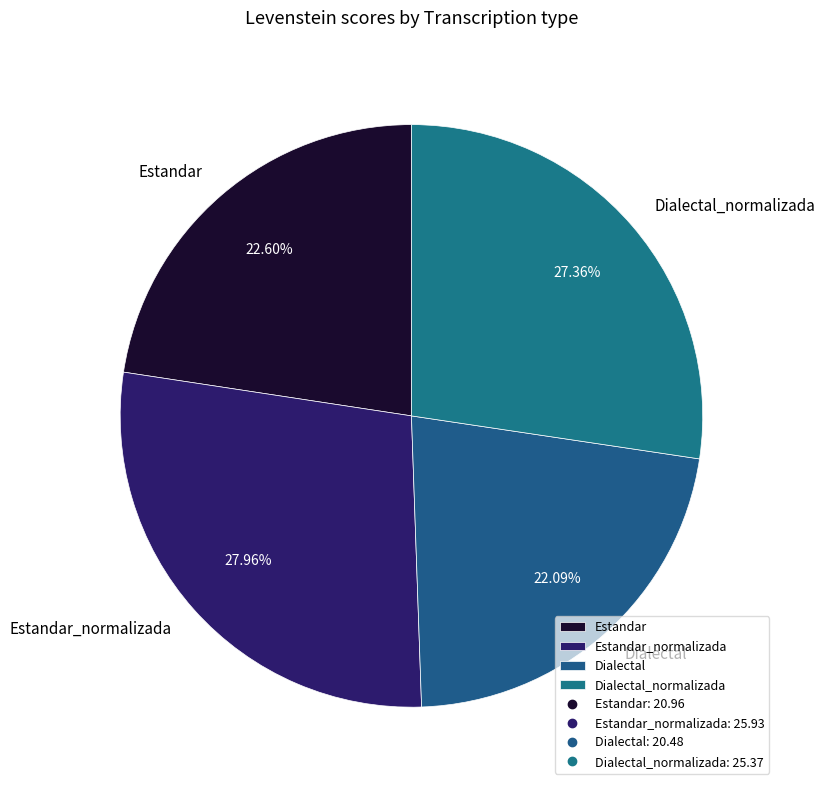

Approximately how many times larger is the value at Estandar_normalizada compared to Estandar?

1.2